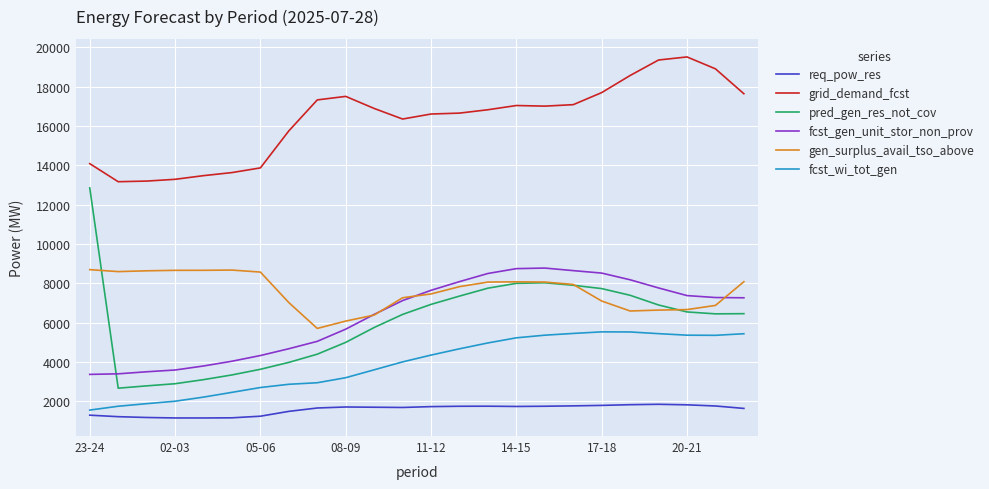

True or false: grid_demand_fcst and gen_surplus_avail_tso_above cross at least once.

False